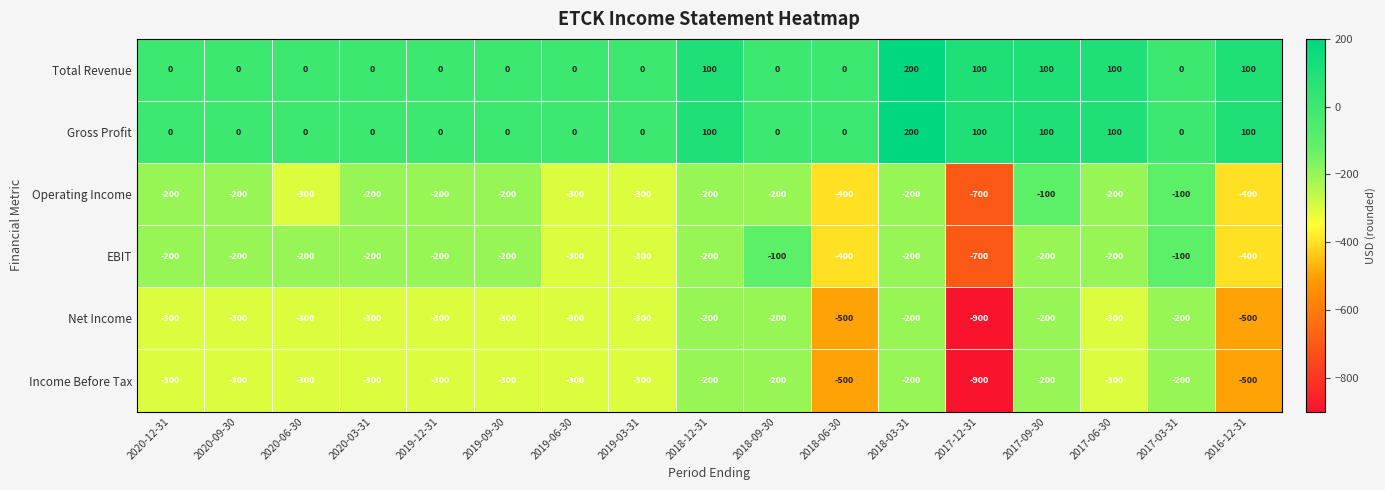

What is the difference between the Gross Profit values at 2018-03-31 and 2019-12-31?

200